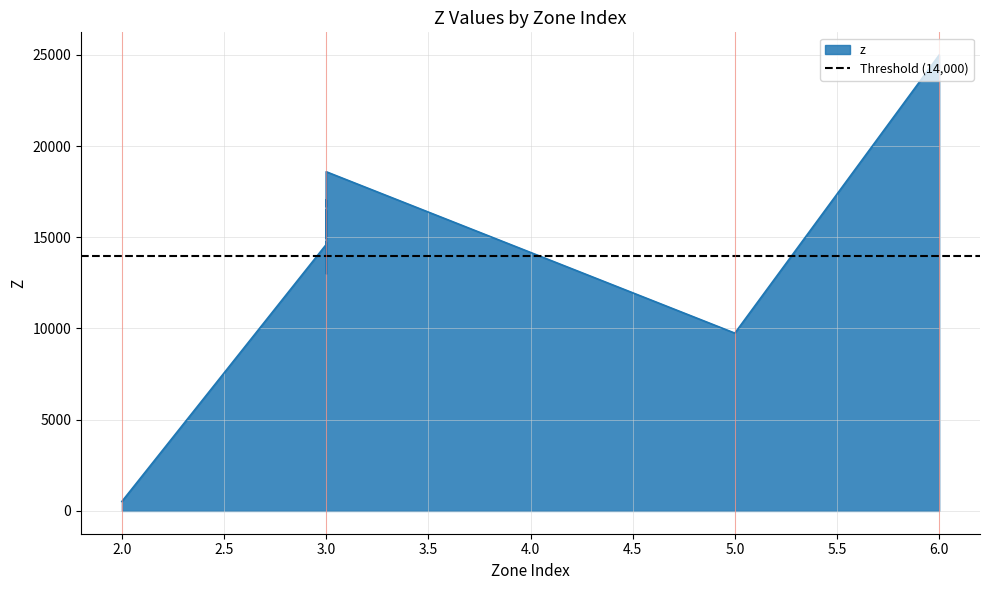

How many data points does each series have?

20